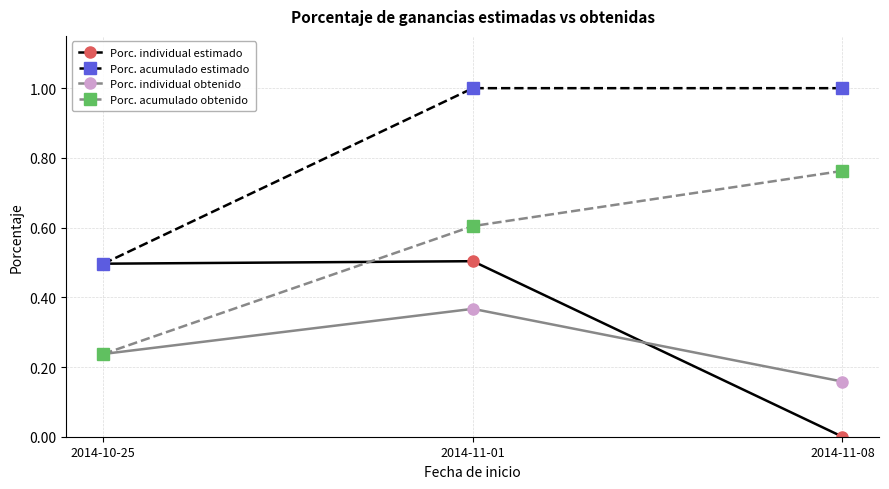

Which series has the largest range (max minus min)?

Porc. acumulado obtenido